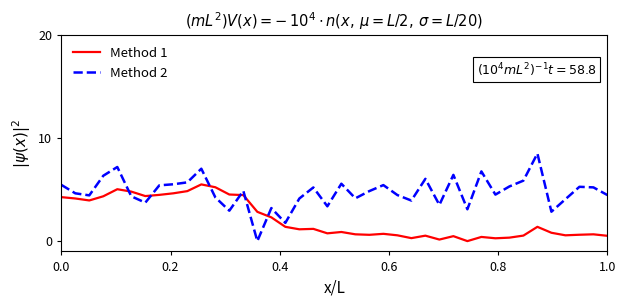

What is the difference between the maximum and minimum values in the Method 2 series?

8.5